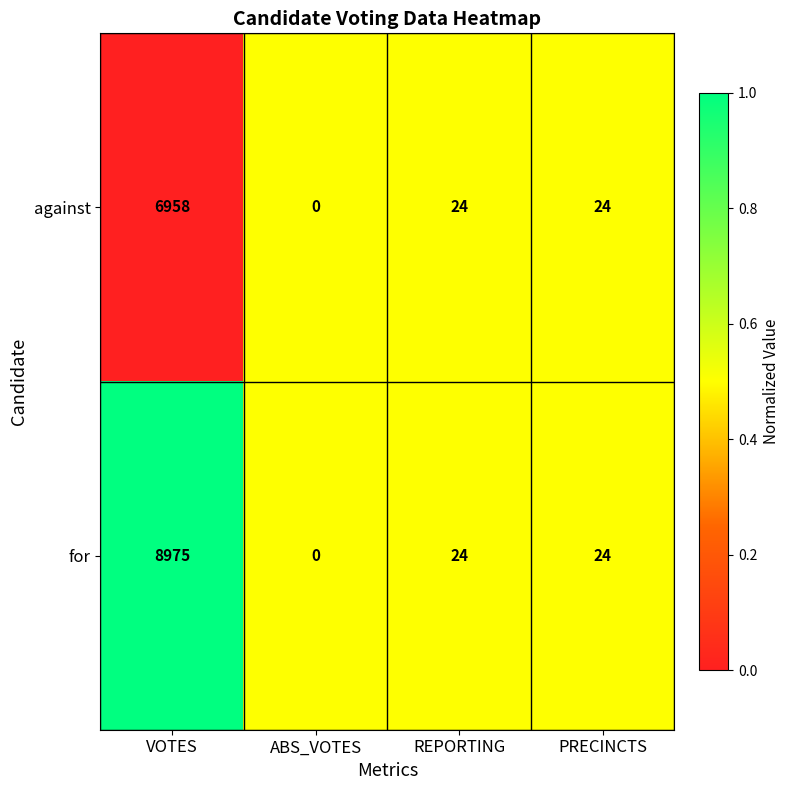

What is the sum of all for values?

9023